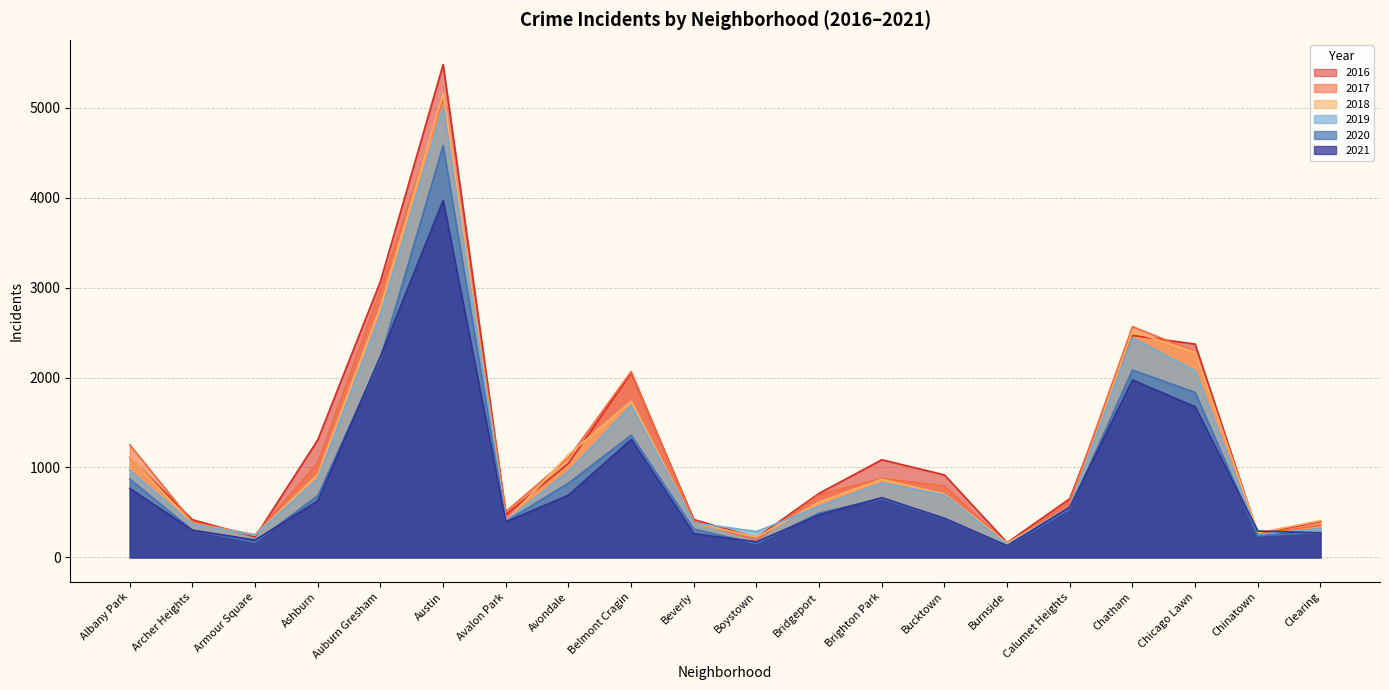

What is the minimum value for 2017?

145